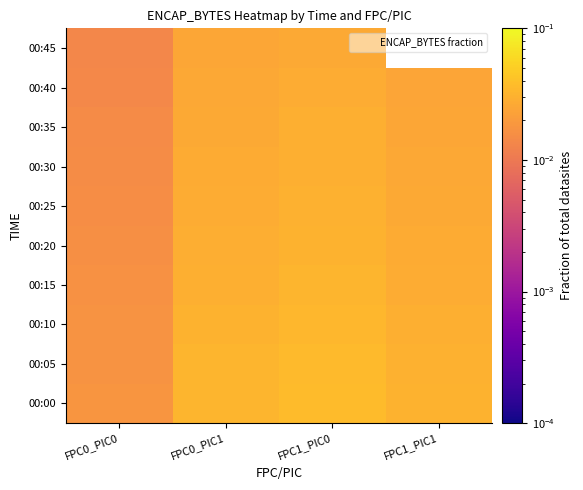

List the labels in order of 00:35 value, smallest first.

FPC0_PIC0, FPC1_PIC1, FPC0_PIC1, FPC1_PIC0